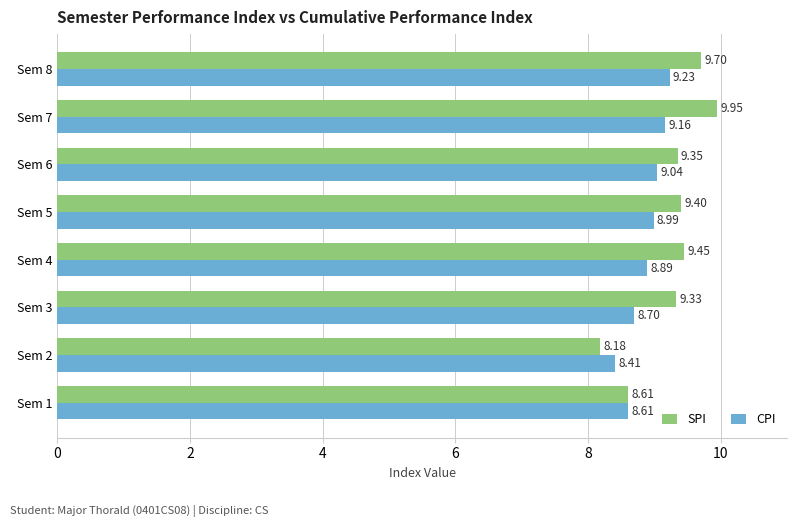

Is the value of CPI at Sem 5 greater than the value of SPI at Sem 5?

No